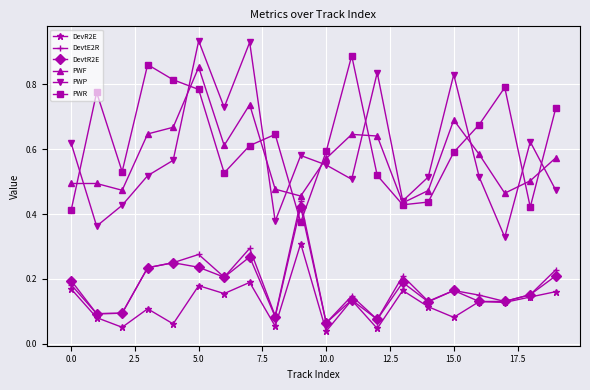

True or false: PWP and DevtR2E cross at least once.

False